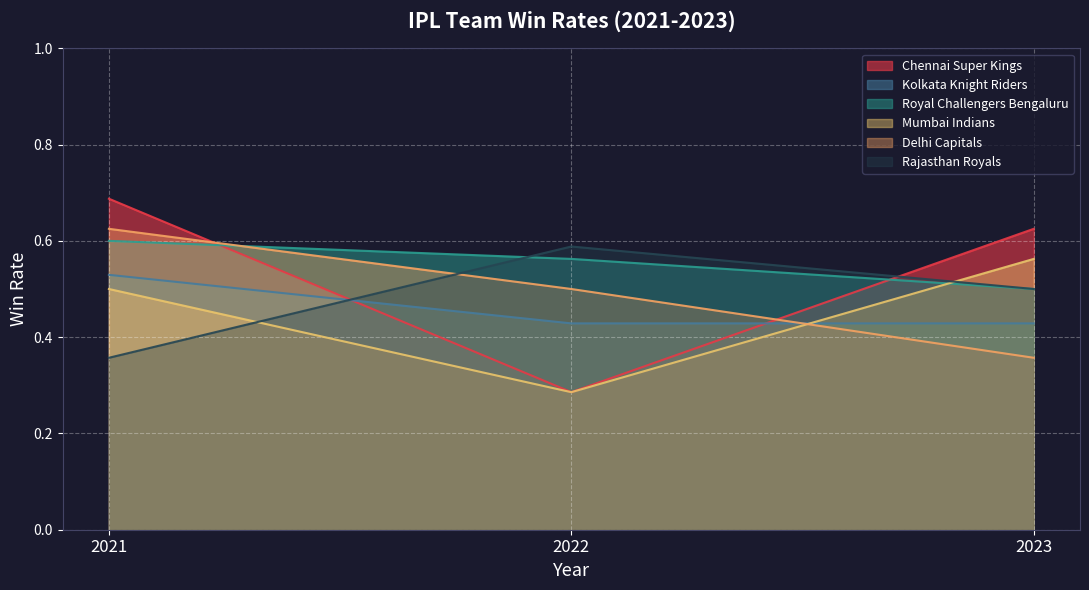

What are all the series names shown in the legend?

Chennai Super Kings, Kolkata Knight Riders, Royal Challengers Bengaluru, Mumbai Indians, Delhi Capitals, Rajasthan Royals